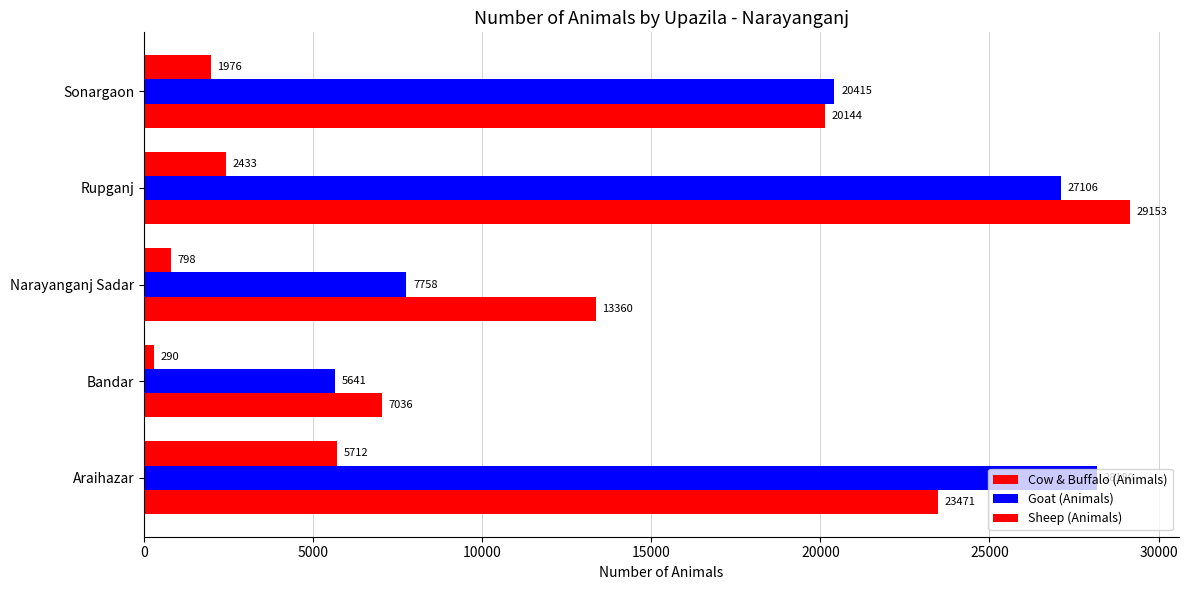

Count the number of categories in the chart.

5